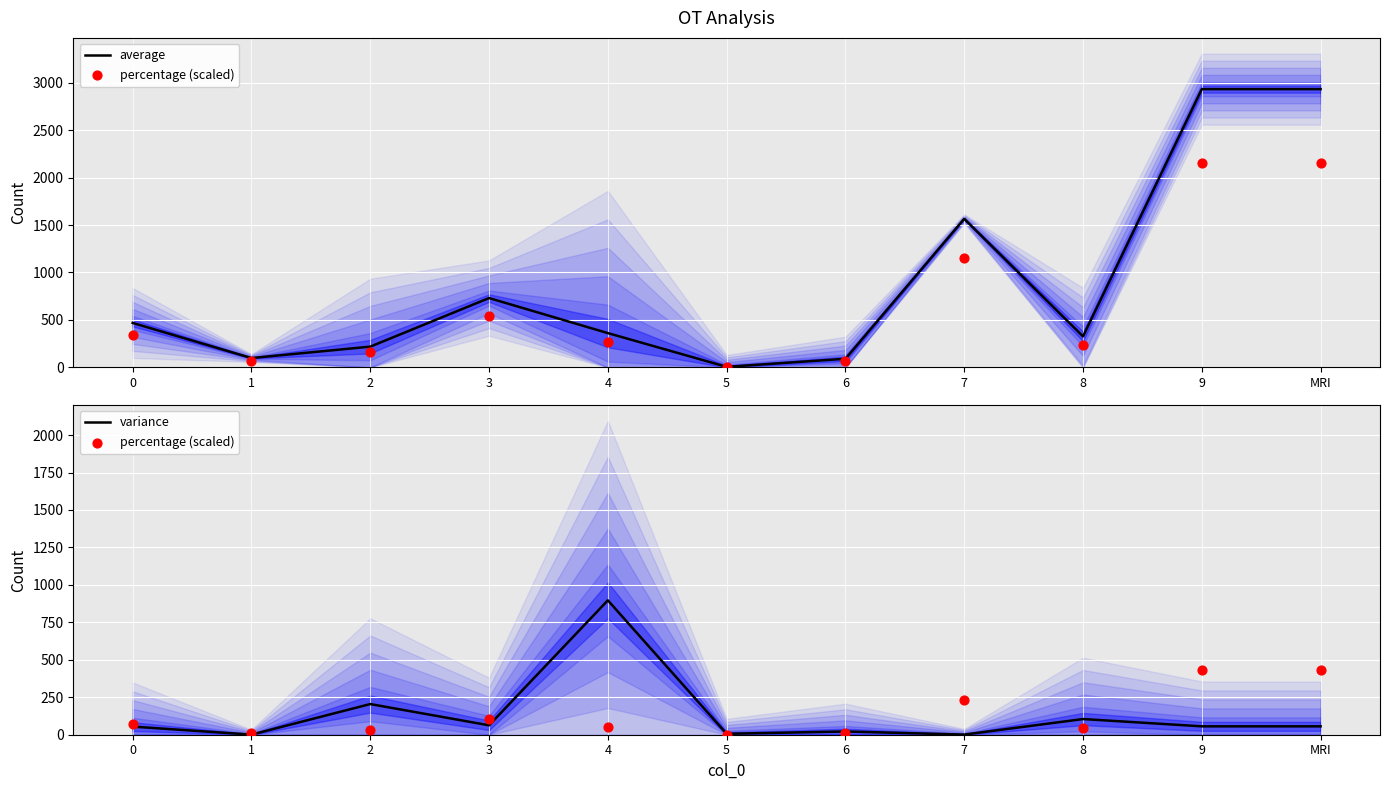

Is the value of percentage (scaled) at 8 greater than the value of average at 6?

No